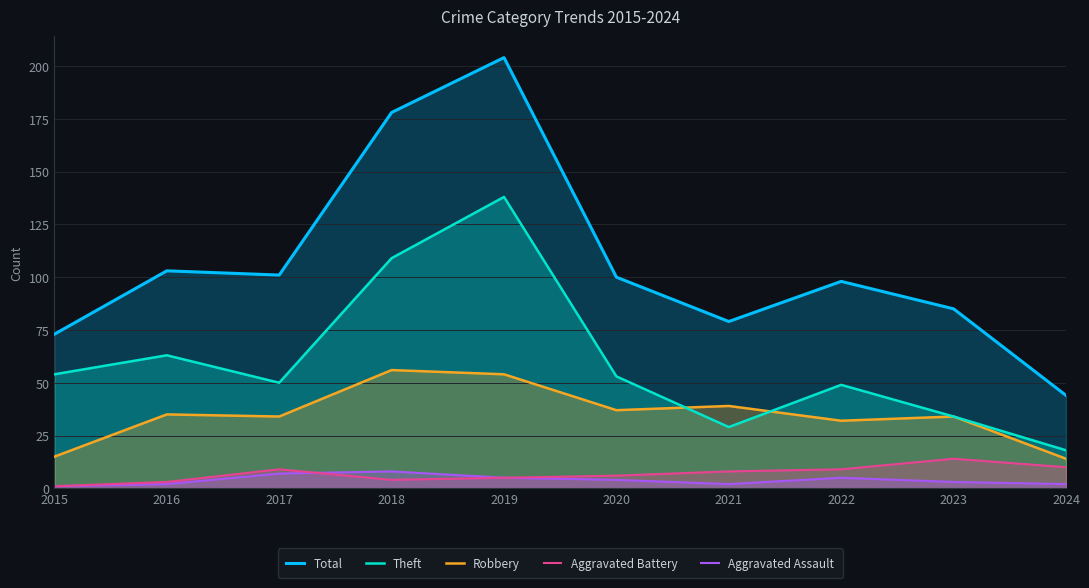

What is the difference between the maximum and minimum values in the Aggravated Assault series?

7